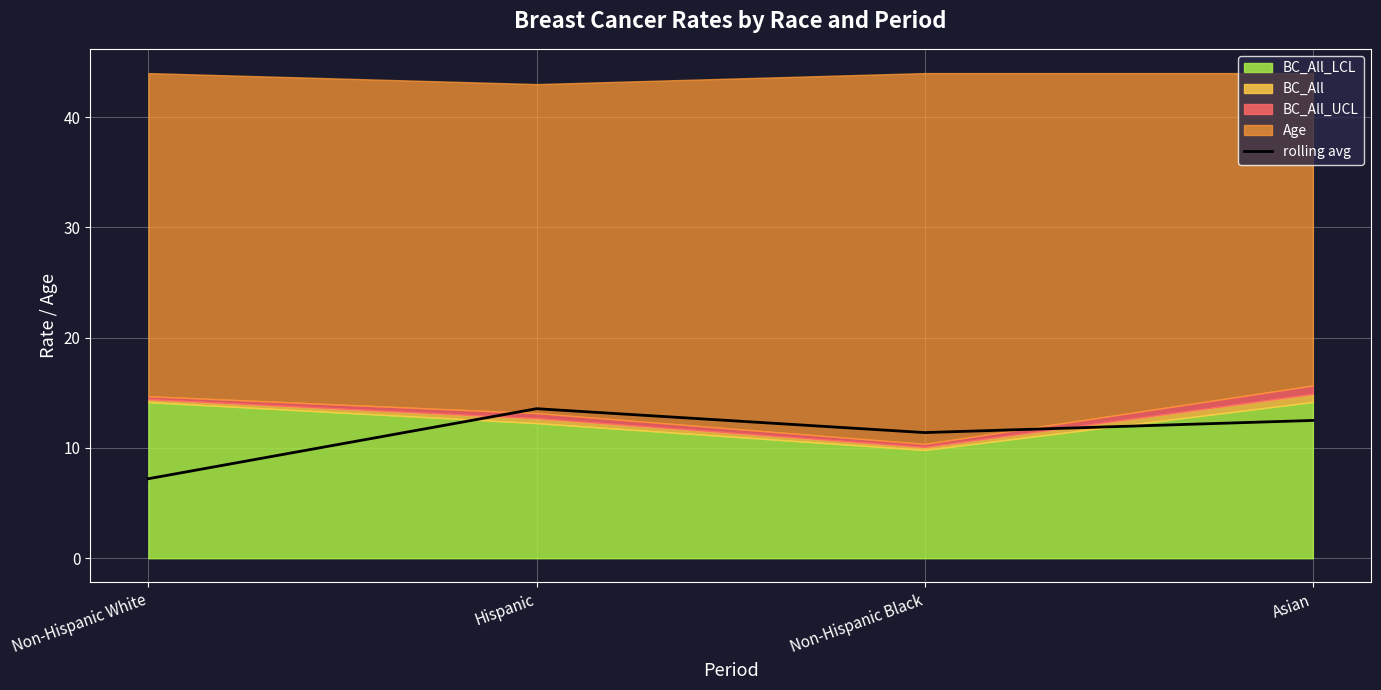

What is the difference between the second highest and minimum values?

5.3